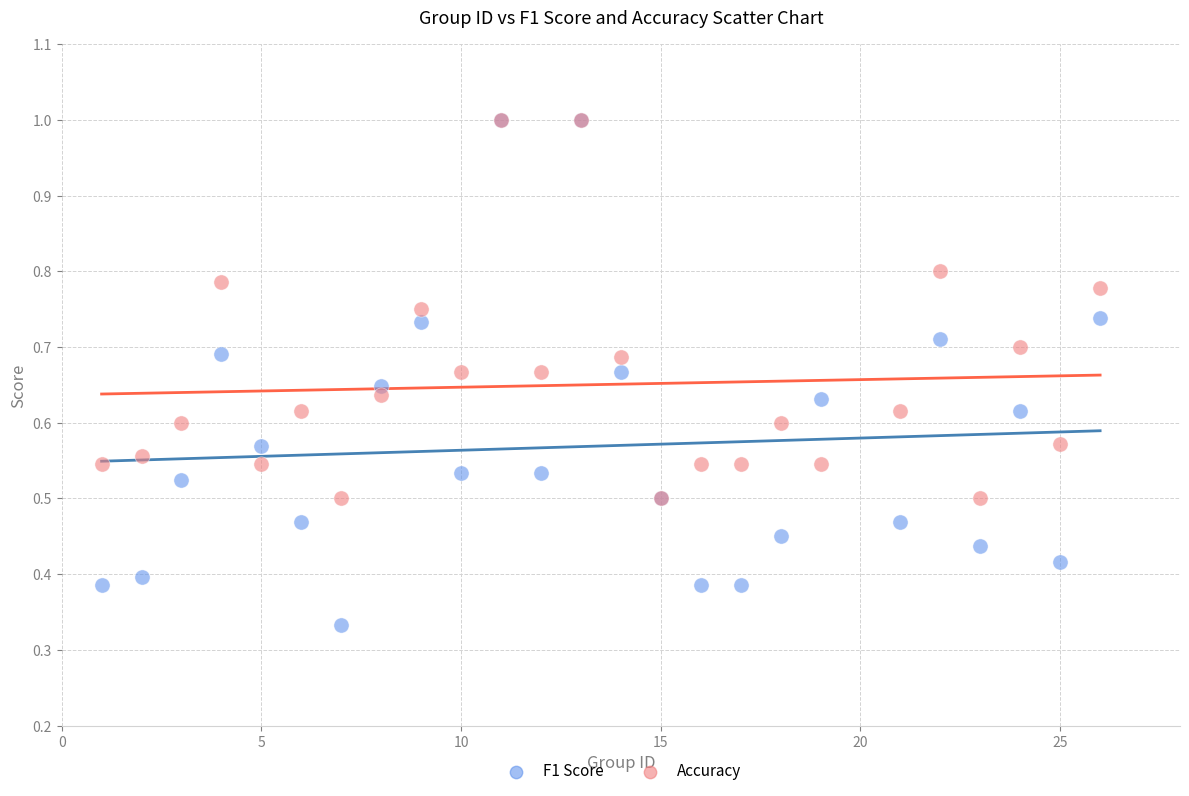

Which series reaches the minimum Y coordinate?

F1 Score